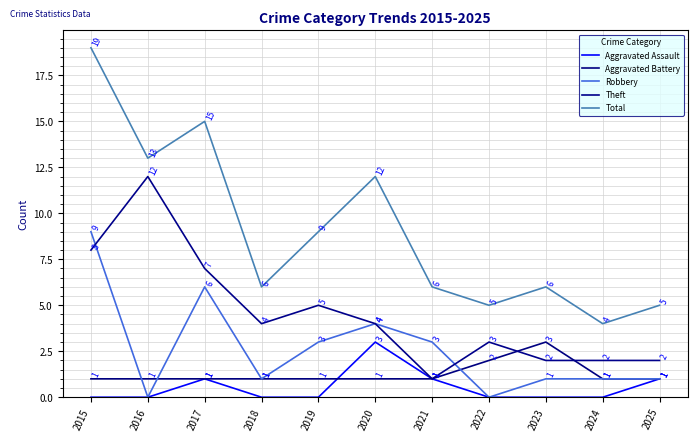

What is the total value across all series at 2023?

12